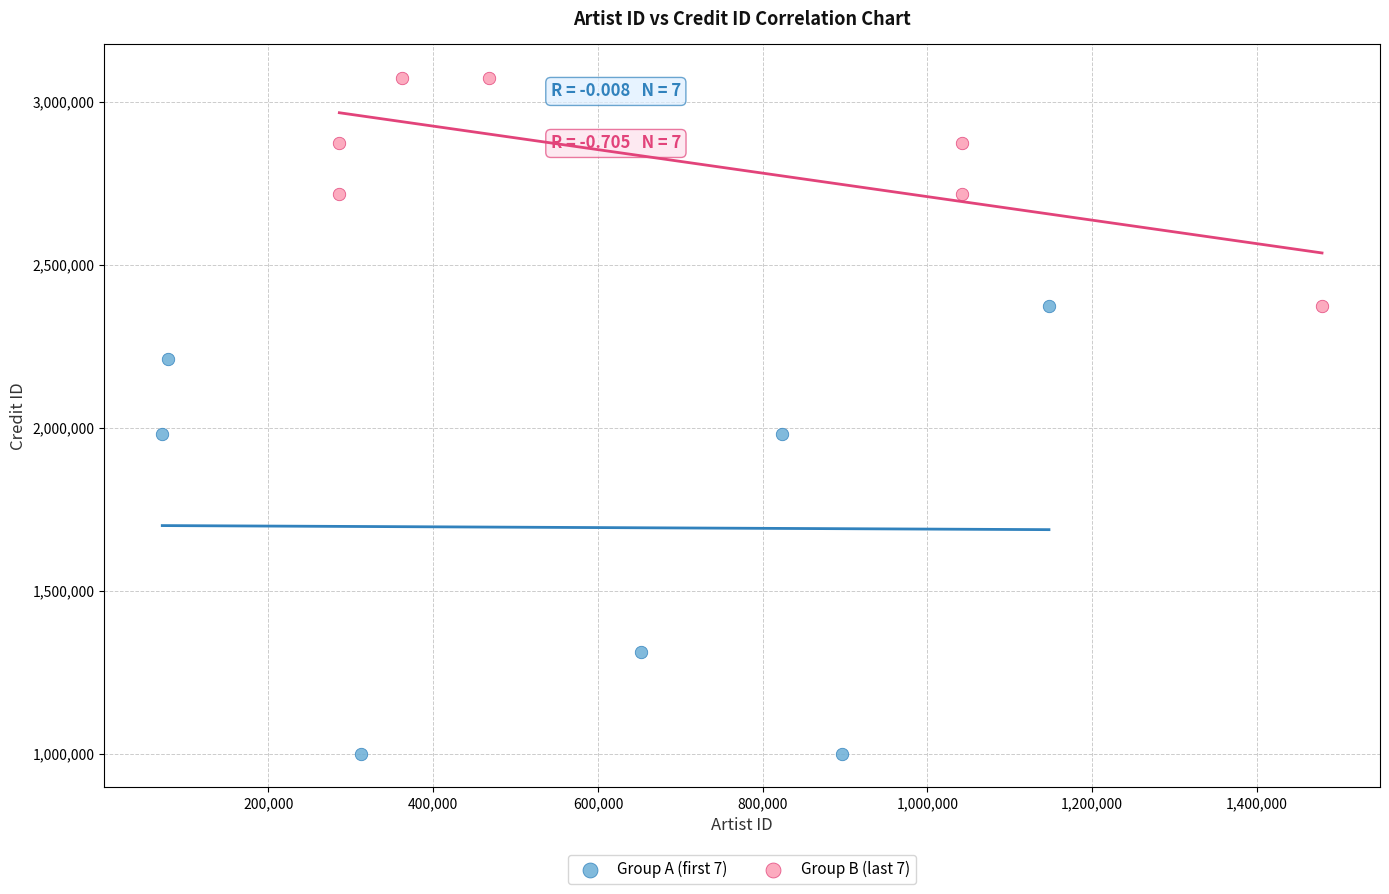

Which series contains the highest Y value?

Group B (last 7)